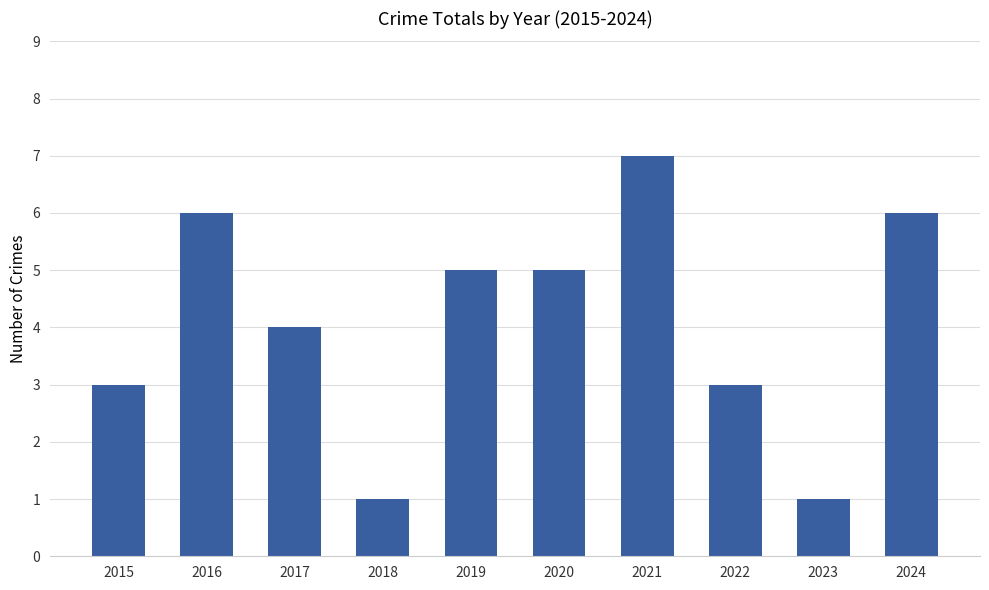

What is the difference between the values at 2023 and 2022?

2